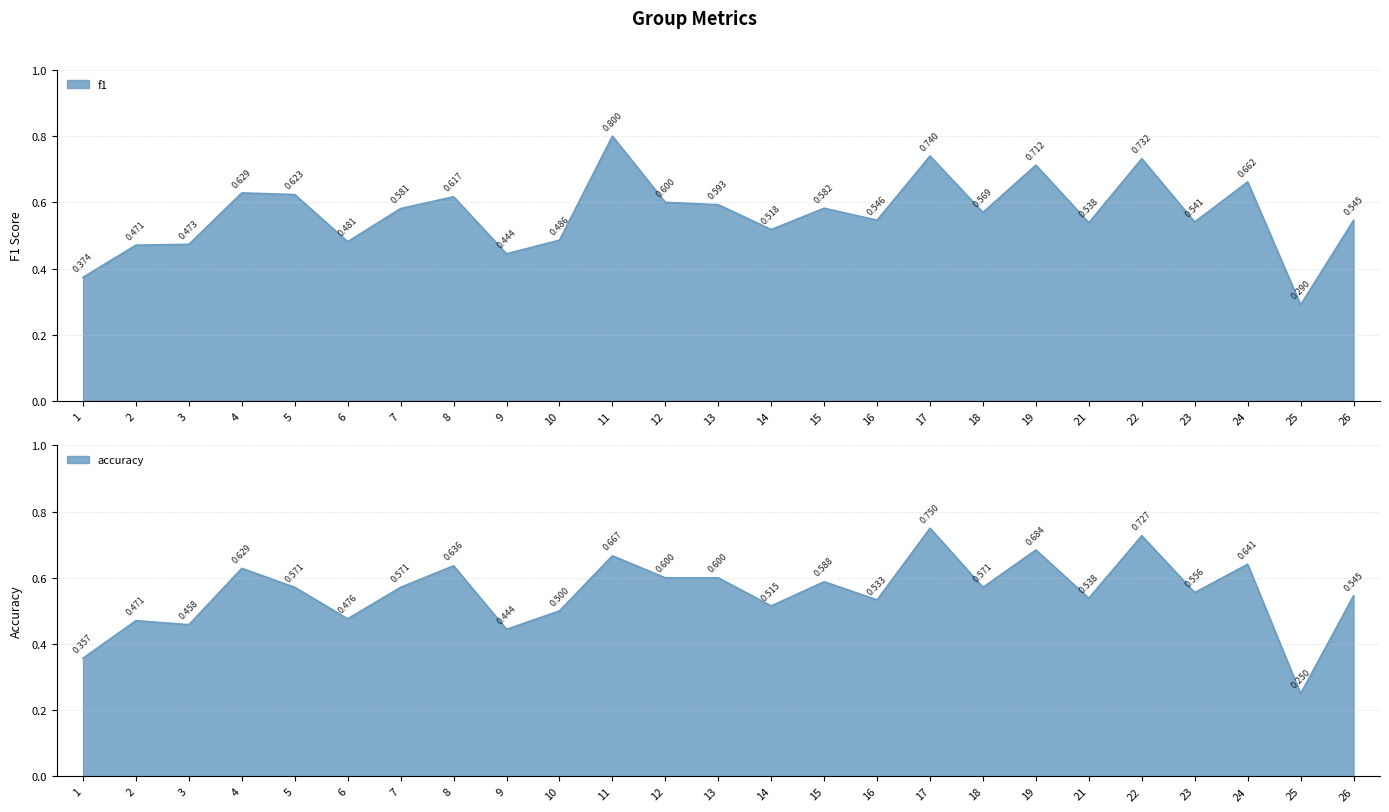

The f1 series shows 0.8 at 11. True or false?

True